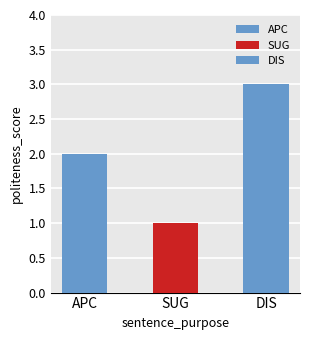

Is it true that the value at DIS is 3?

True